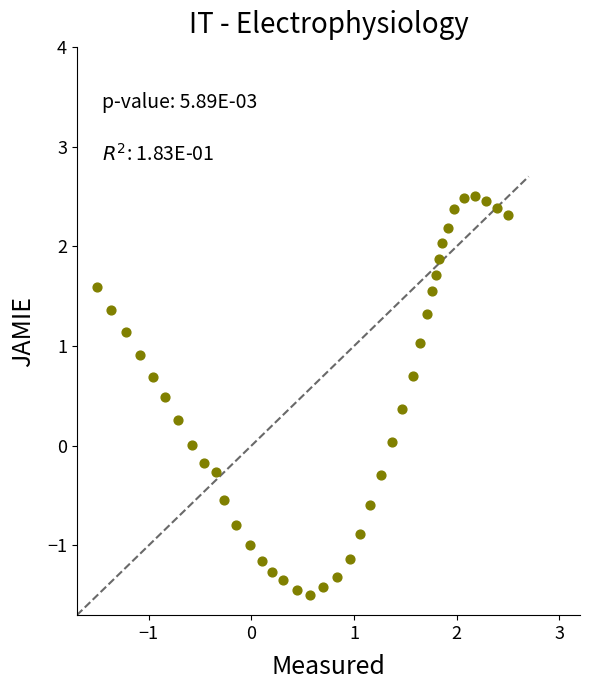

What is the range of X values (max minus min)?

4.0